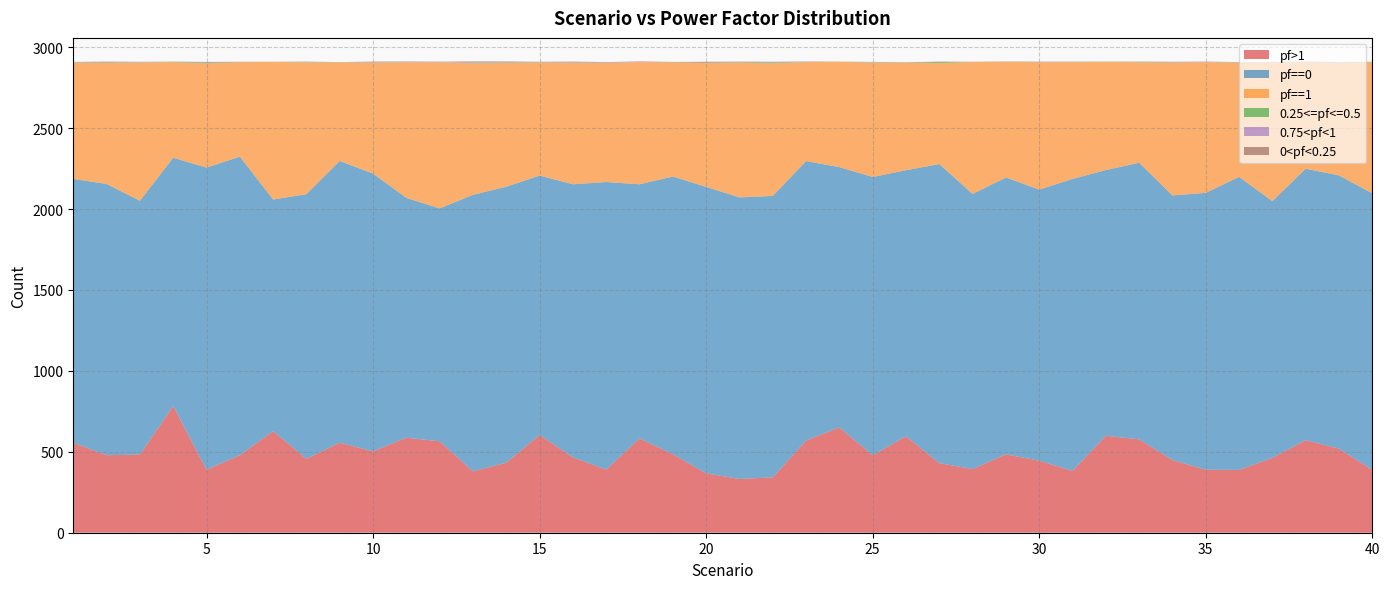

Reading left to right, list all the values displayed in this chart.

pf>1: 556	479	483	783	389	479	628	457	556	503	587	565	379	433	604	466	390	583	485	367	332	342	570	651	478	596	430	393	484	445	382	599	577	449	389	388	462	572	519	389
pf==0: 1630	1676	1568	1534	1867	1845	1431	1635	1741	1716	1482	1439	1709	1705	1603	1687	1777	1570	1716	1770	1740	1739	1726	1608	1720	1644	1848	1700	1711	1675	1804	1642	1709	1635	1711	1811	1587	1677	1689	1708
pf==1: 719	748	855	591	643	583	850	814	610	685	838	903	813	765	699	750	735	755	705	765	833	819	612	651	706	664	624	815	715	787	722	668	621	820	808	705	856	658	691	811
0.25<=pf<=0.5: 2	3	1	2	4	0	0	2	1	2	1	0	3	3	1	2	1	0	1	1	3	5	1	1	2	1	7	0	1	1	1	1	2	2	0	2	1	0	4	1
0.75<pf<1: 1	1	3	0	1	0	0	2	0	2	2	3	4	3	1	3	3	1	0	1	1	1	2	0	2	0	0	0	1	2	2	1	0	1	1	1	2	4	2	0
0<pf<0.25: 1	4	0	1	5	3	1	1	0	3	2	1	4	3	2	3	2	3	2	6	2	4	1	0	1	2	2	2	0	1	0	0	2	3	2	1	1	1	3	1